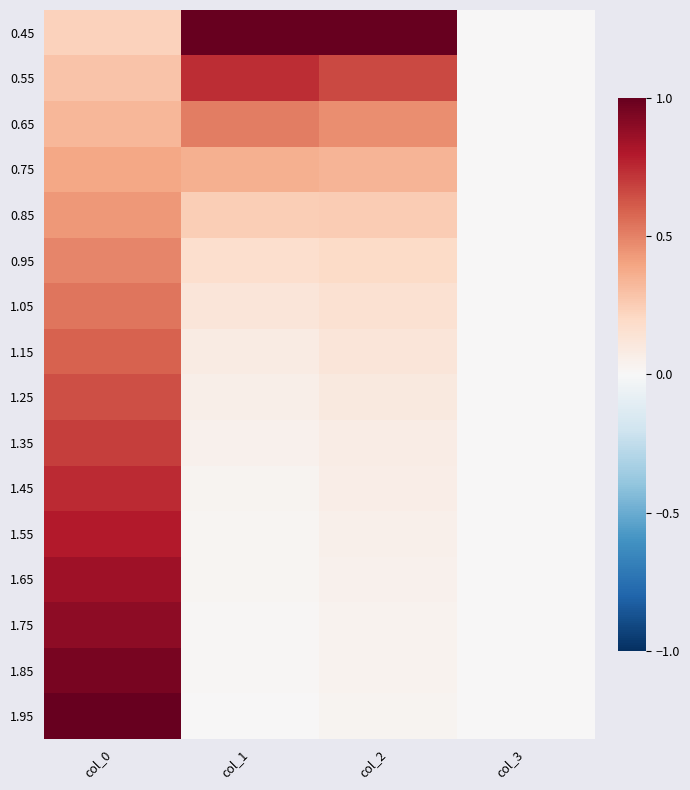

At col_3, list the series in order from smallest to largest.

0.45, 0.55, 0.65, 0.75, 0.85, 0.95, 1.05, 1.15, 1.25, 1.35, 1.45, 1.55, 1.65, 1.75, 1.85, 1.95